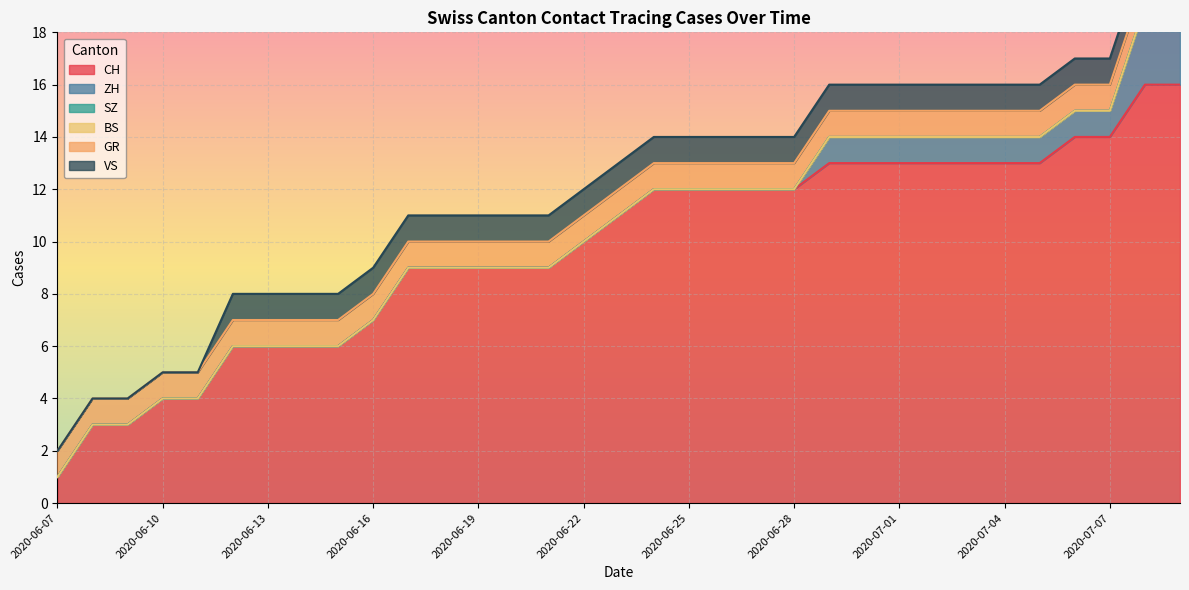

Read the GR value at 2020-06-17.

1